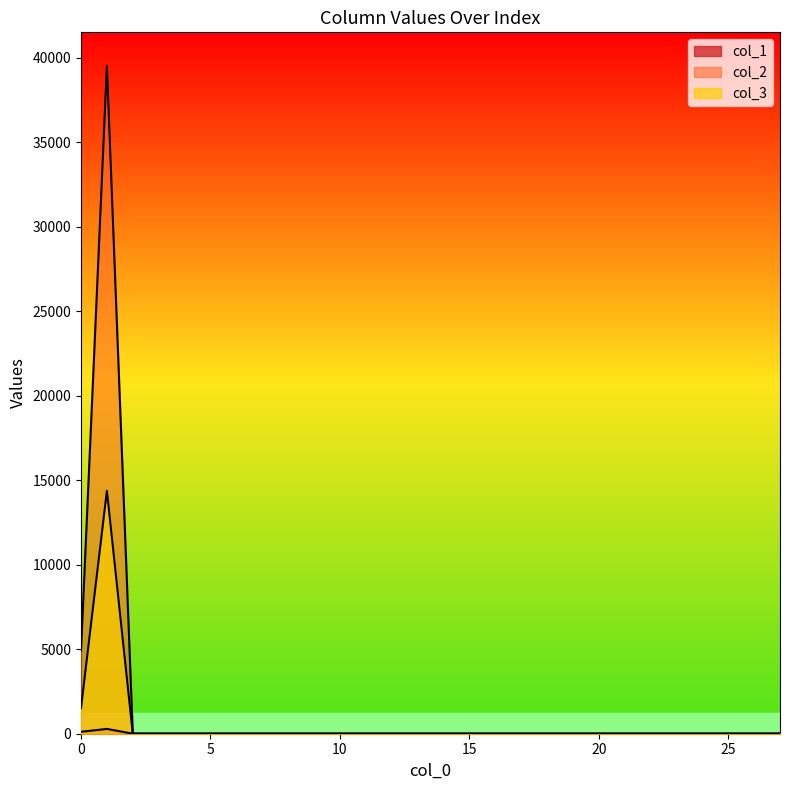

Is it true that col_1 equals 113.8 at 0?

True